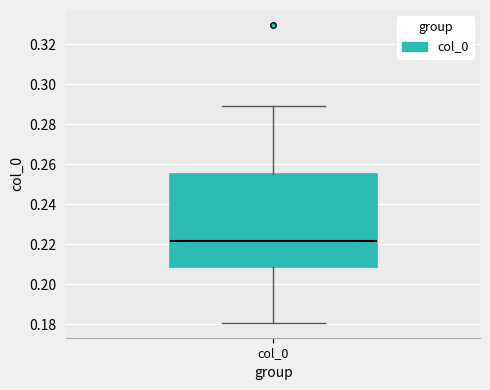

Read this box plot against the y-axis: the position of the median line, the range covered by the box, and the ends of both whiskers. The values are not printed on the chart, so give them approximately, as read against the axis.

median 0.222, box 0.208 to 0.256, whiskers 0.180 to 0.290